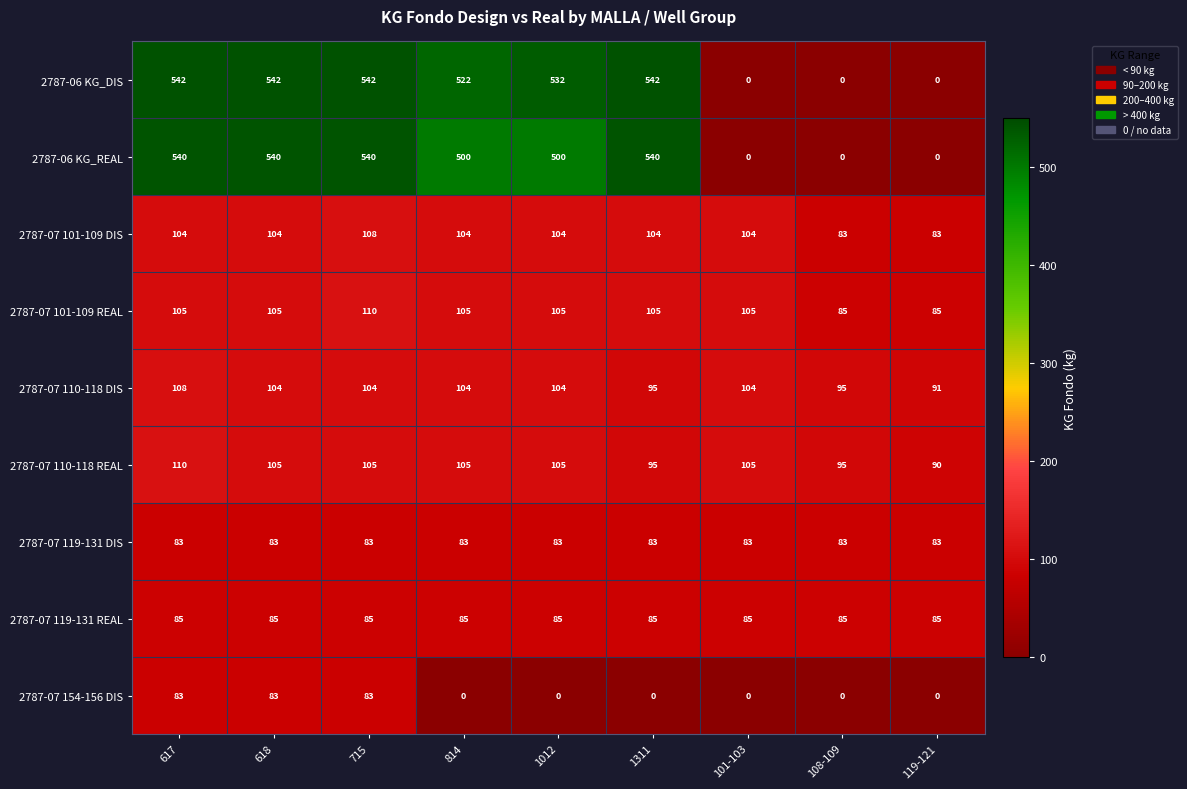

What is the highest value of the 2787-07 101-109 DIS series?

108